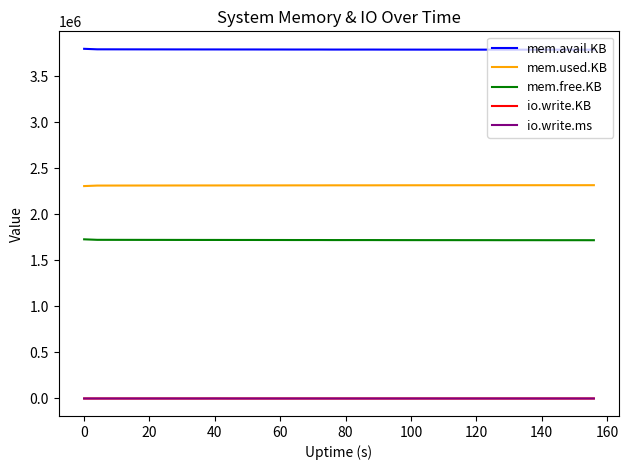

True or false: mem.avail.KB and mem.free.KB intersect in this chart.

False